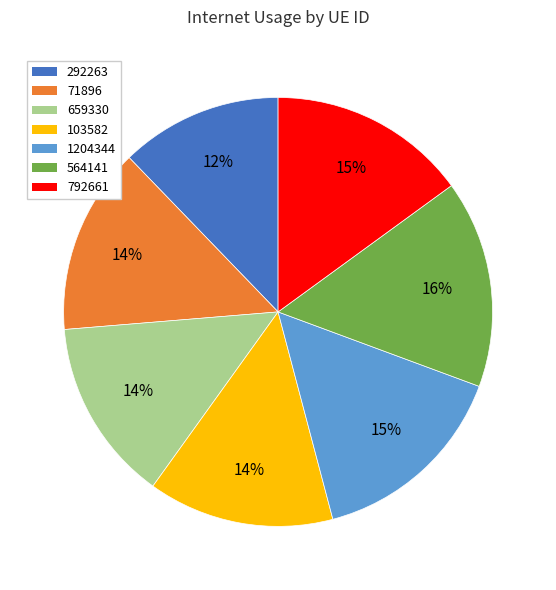

To the nearest percent, what is the average slice percentage?

14%